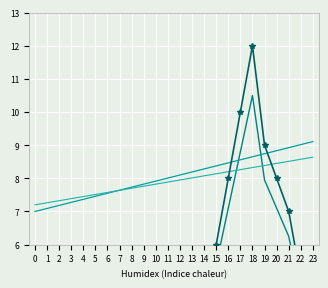

What is the value of the Trend 4 point at the 6th from the left?

7.5